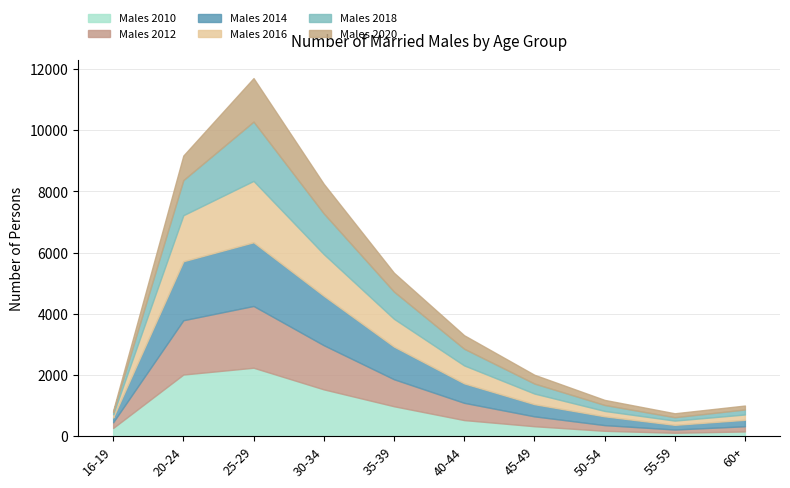

What is the sum of the Males 2010 values at 50-54 and 45-49?

502